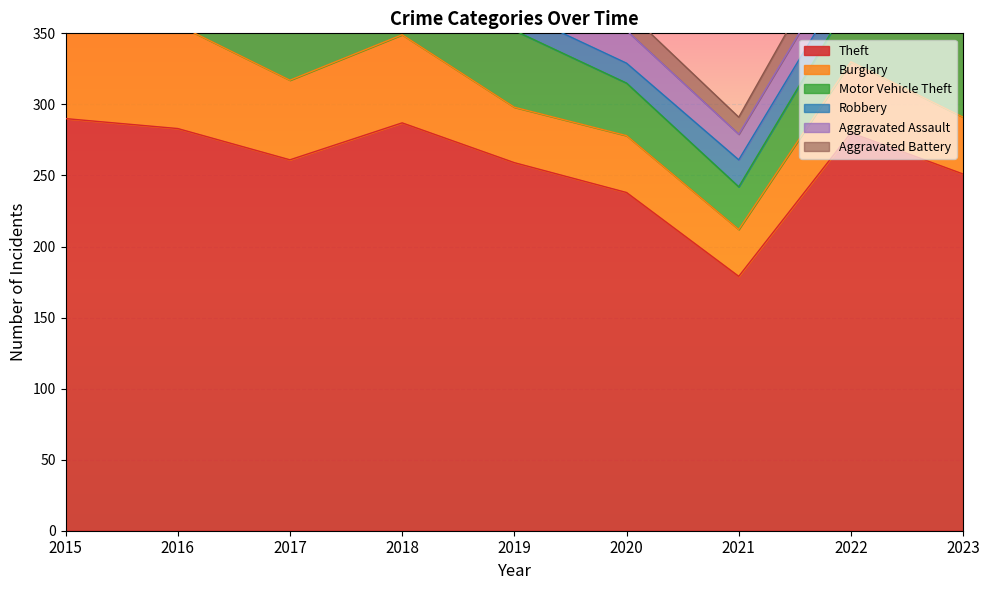

What is the difference between the Burglary values at 2020 and 2016?

33